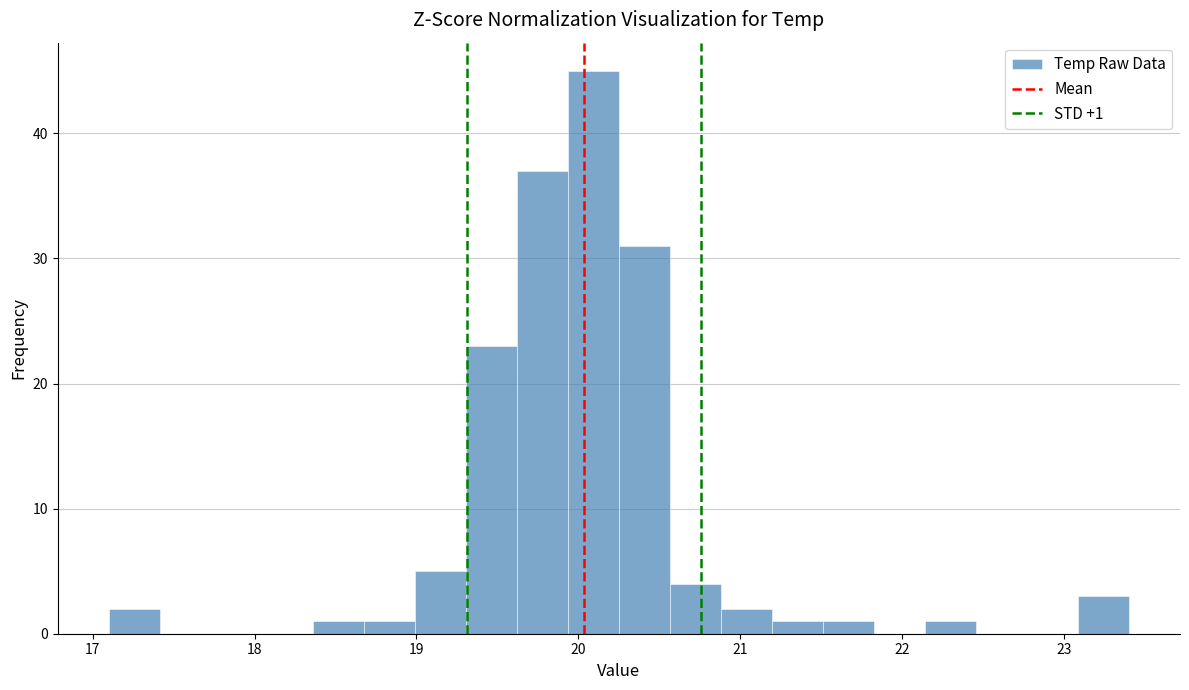

Around what value on the x-axis is the tallest bar? Give the approximate position of its centre, as read against the axis.

20.1